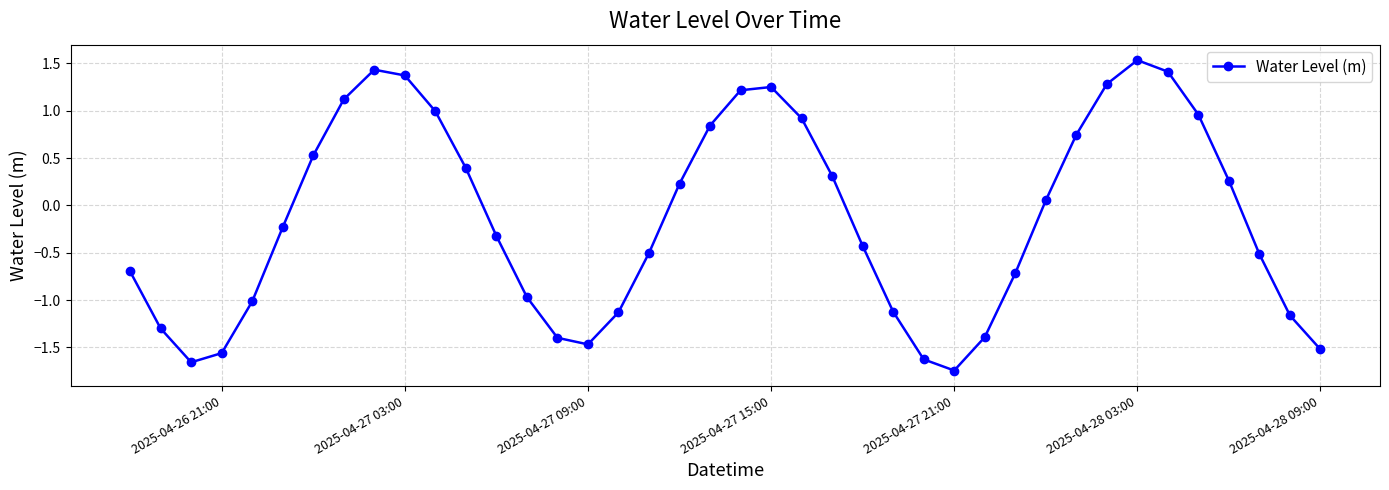

What is the value of the 1st point from the left?

-0.7